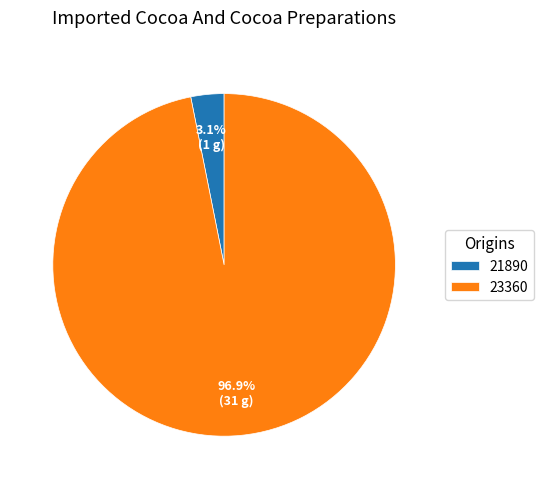

Rank the categories by value from highest to lowest.

23360, 21890